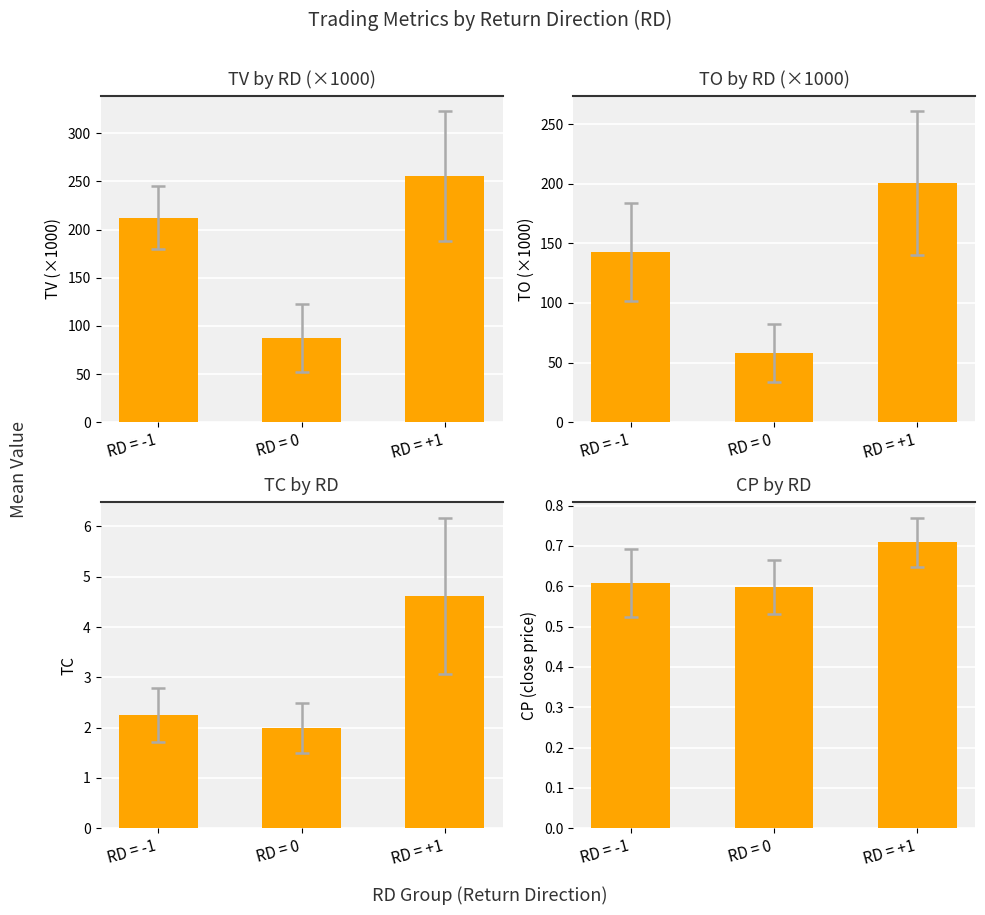

What is the label of the 2nd bar from the right?

RD = 0